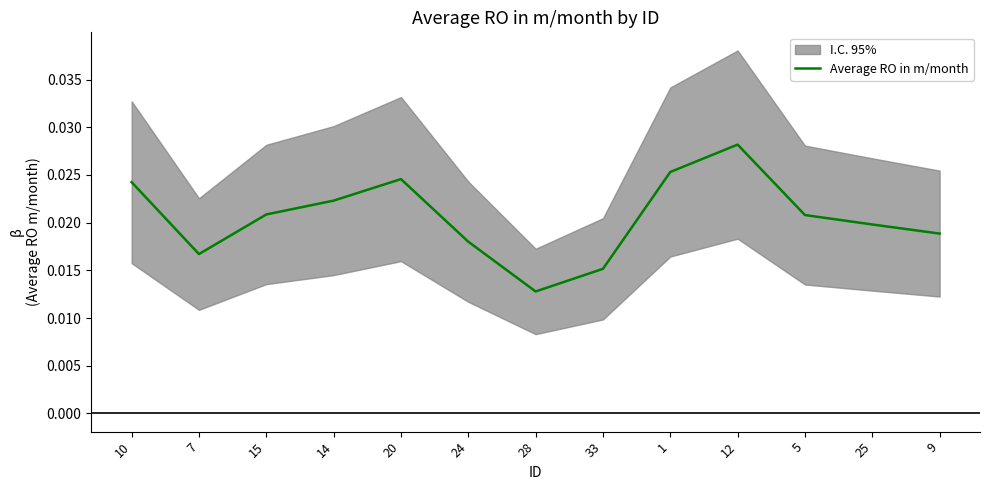

Where is the first local minimum?

7